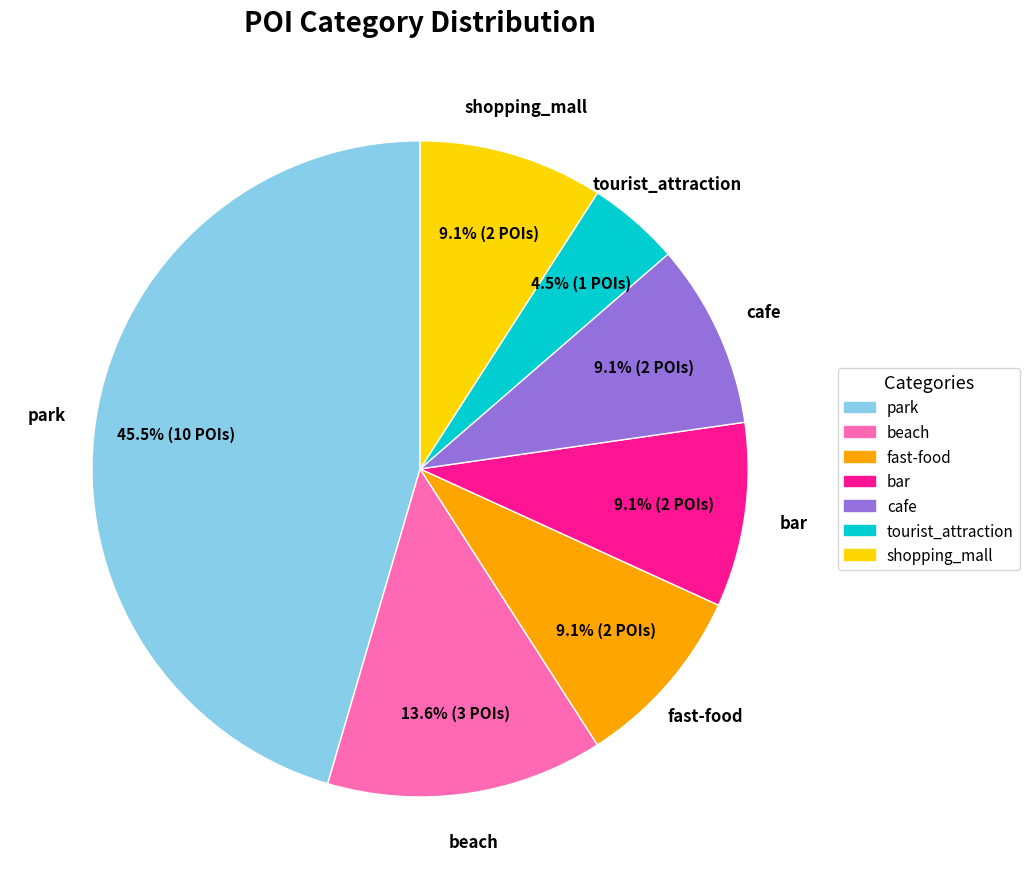

Is fast-food the majority of the pie?

No